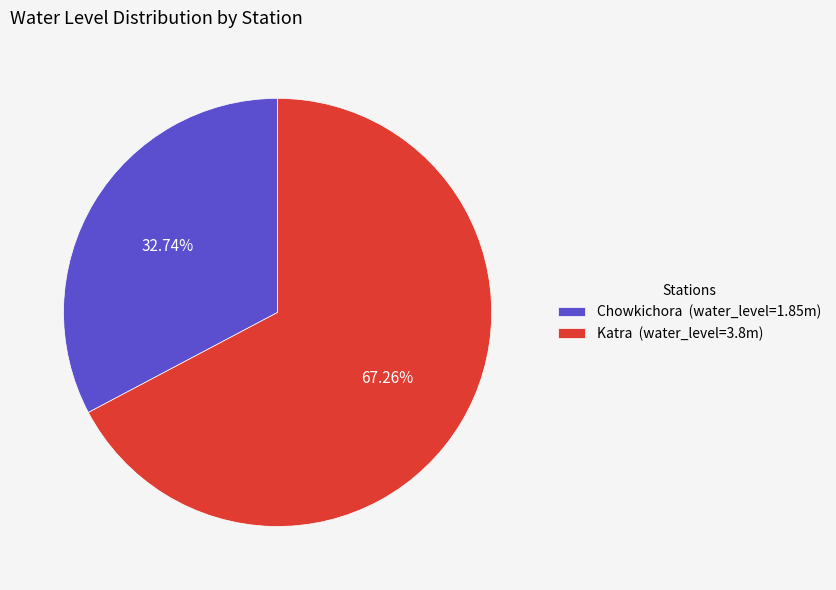

What is the ratio of the value at Katra (water_level=3.8m) to the value at Chowkichora (water_level=1.85m)?

2.1